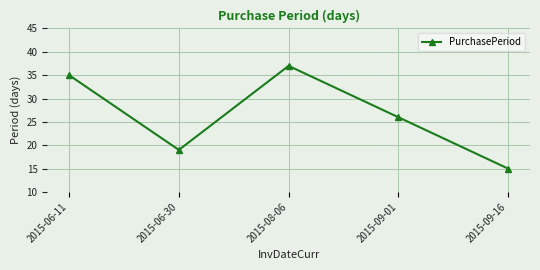

At which category does the data reach its first local peak?

2015-08-06